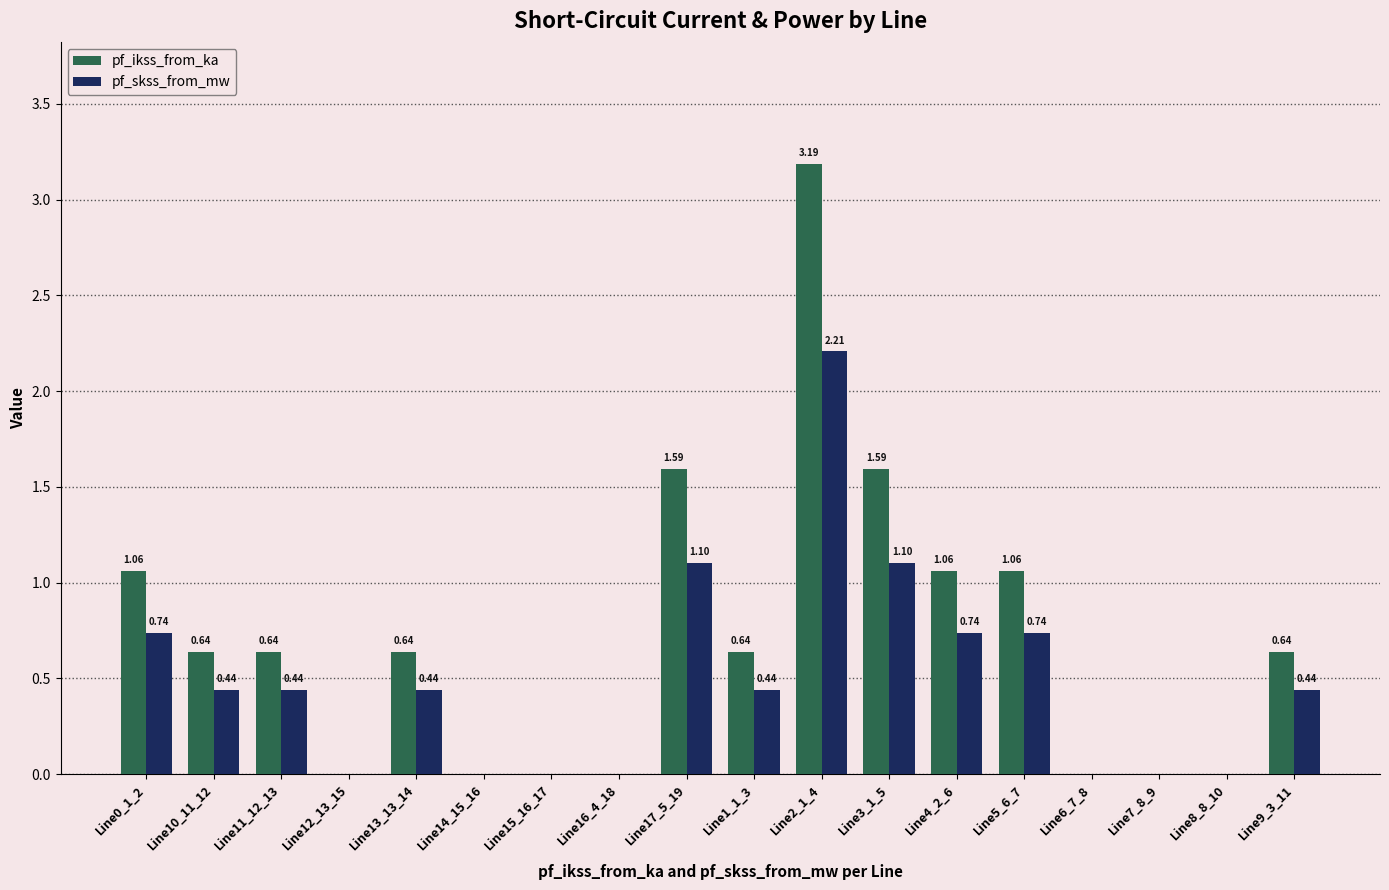

What is the total value across all series at Line3_1_5?

2.7